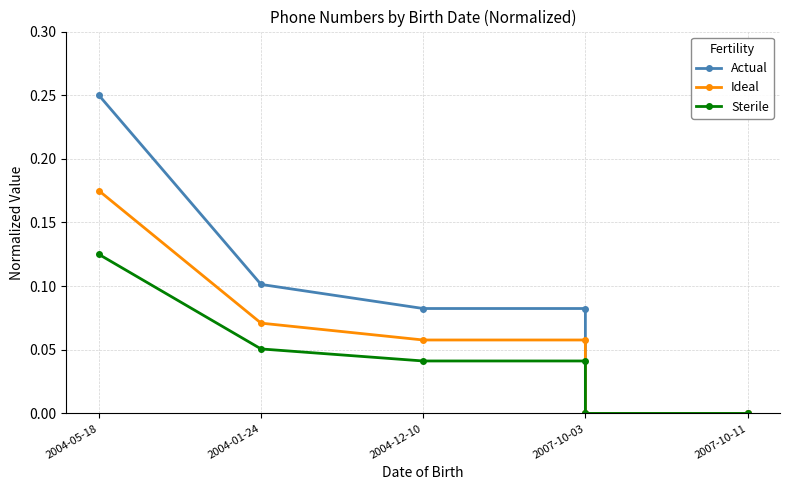

True or false: Actual and Sterile cross at least once.

False